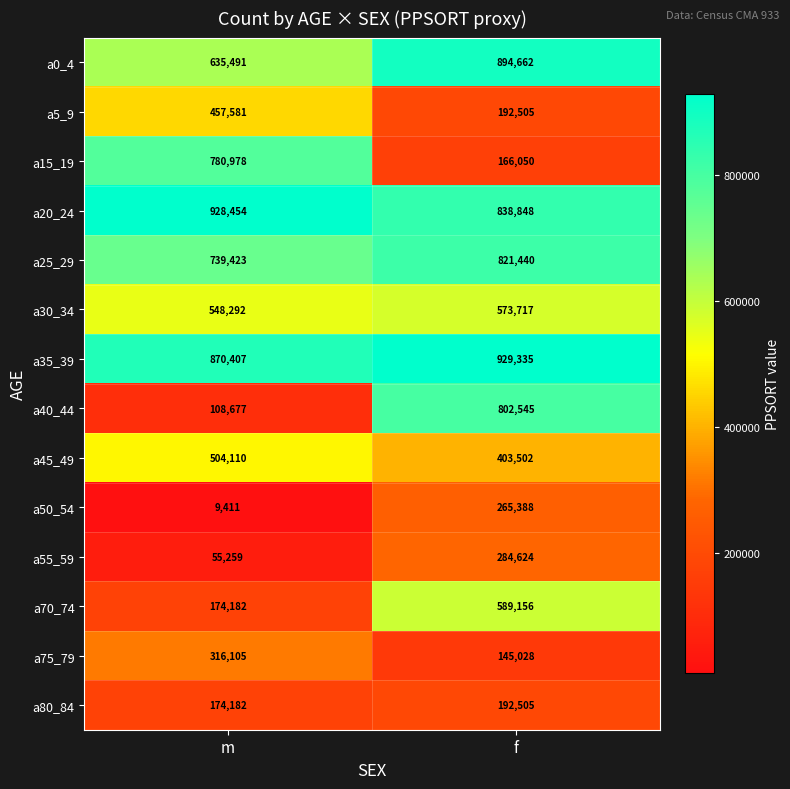

Which series changed the most between m and f?

a40_44